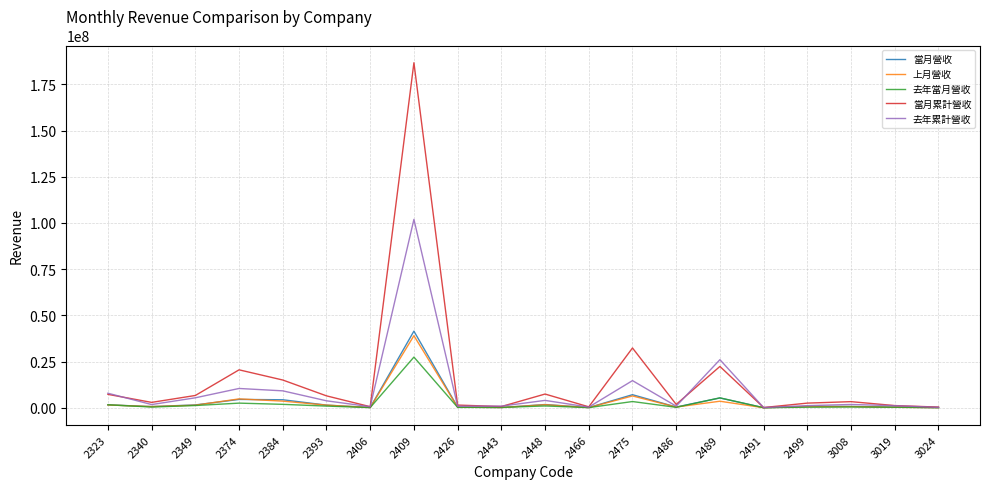

What is the greatest value displayed?

186727971